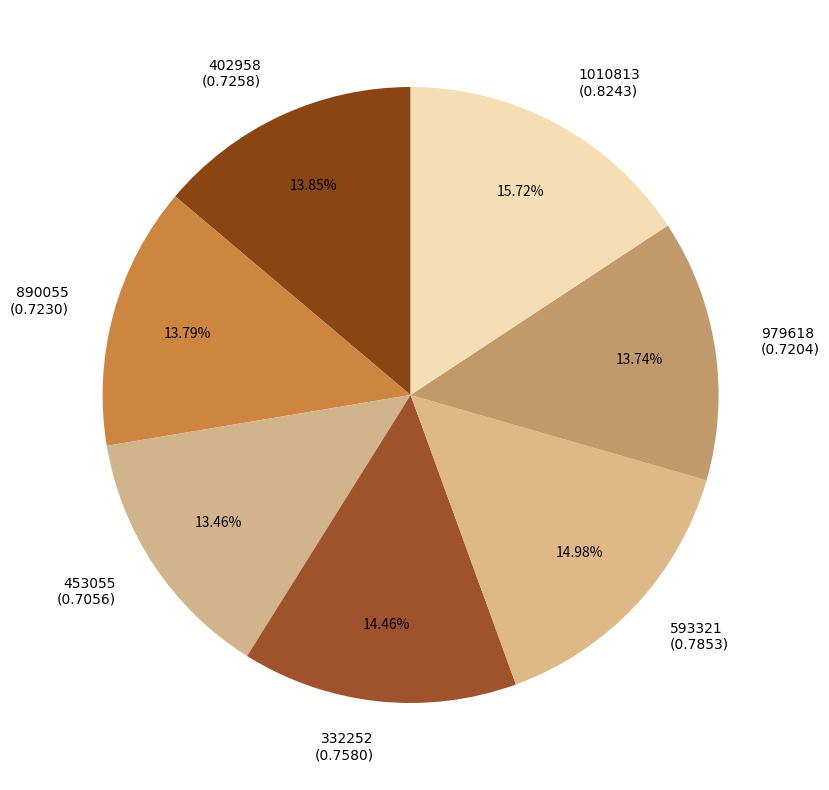

Is 890055 the majority of the pie?

No